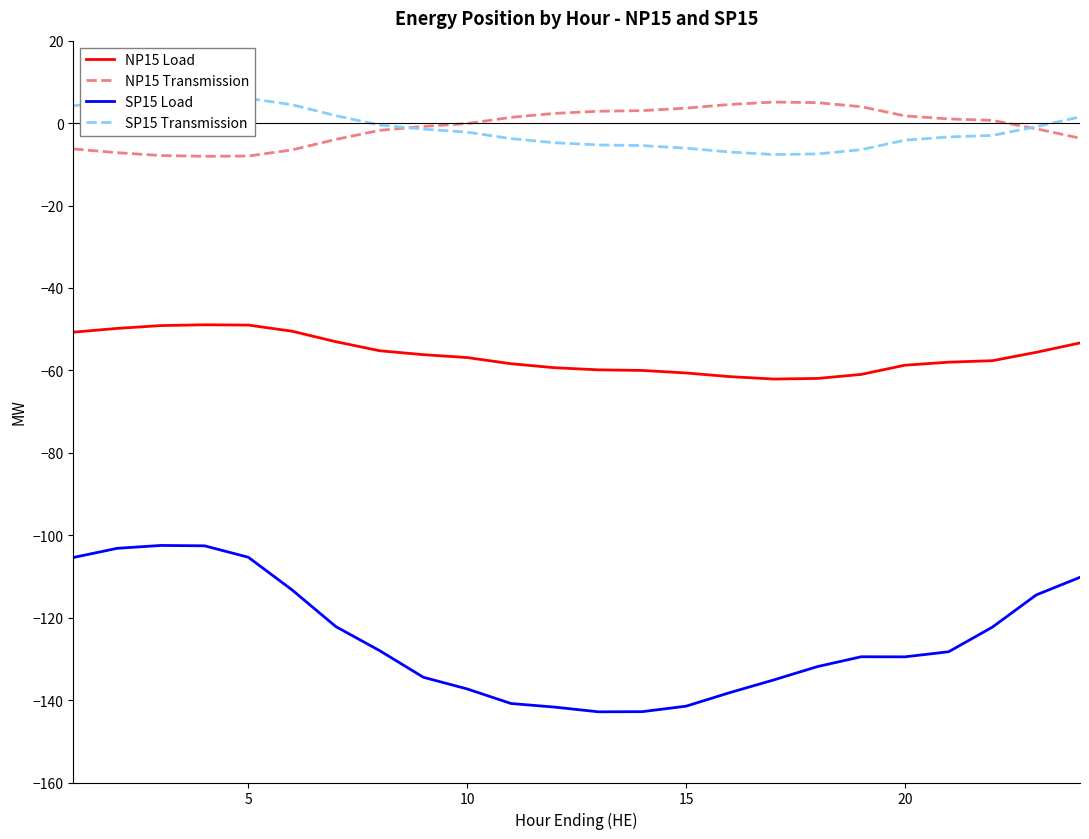

How many interior local peaks does the NP15 Transmission series have?

1